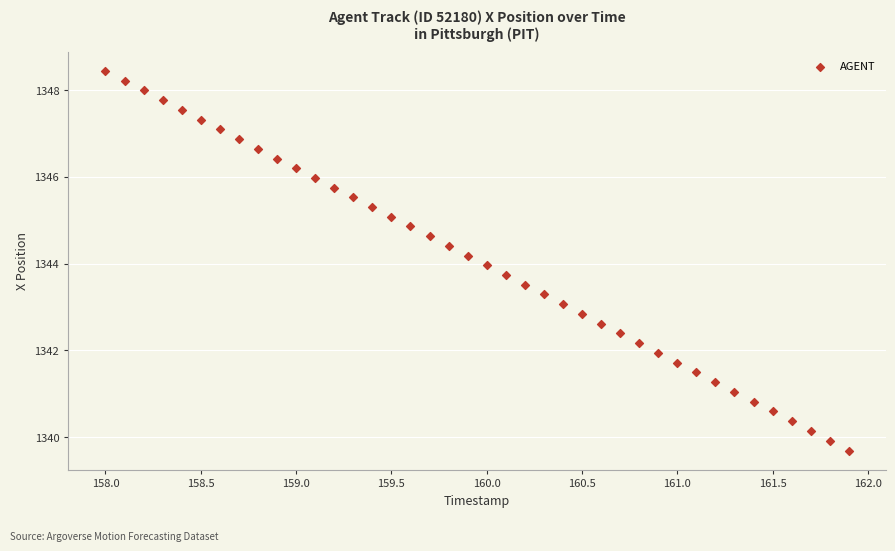

What is the range of Y values (max minus min)?

8.8